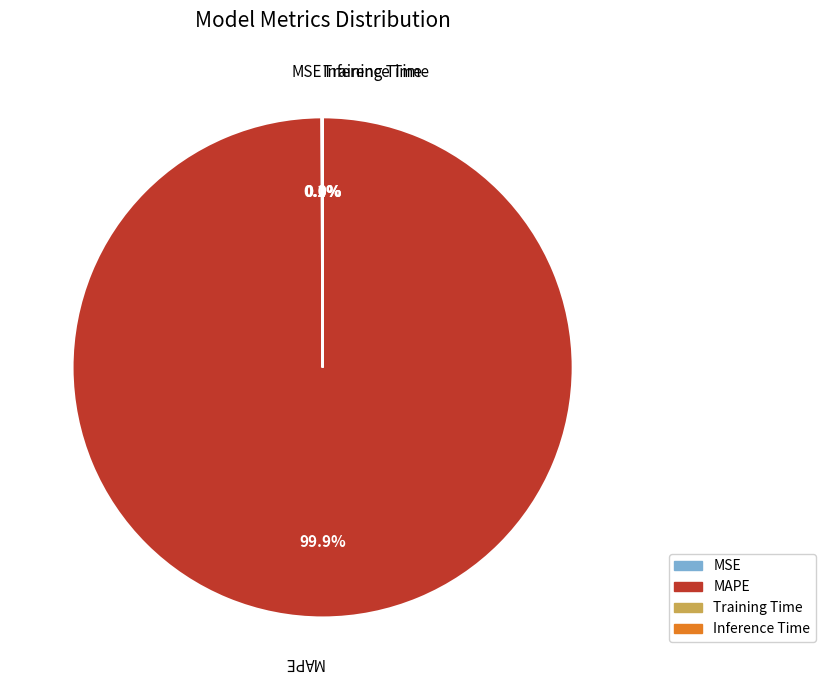

Does any single category account for the majority?

Yes